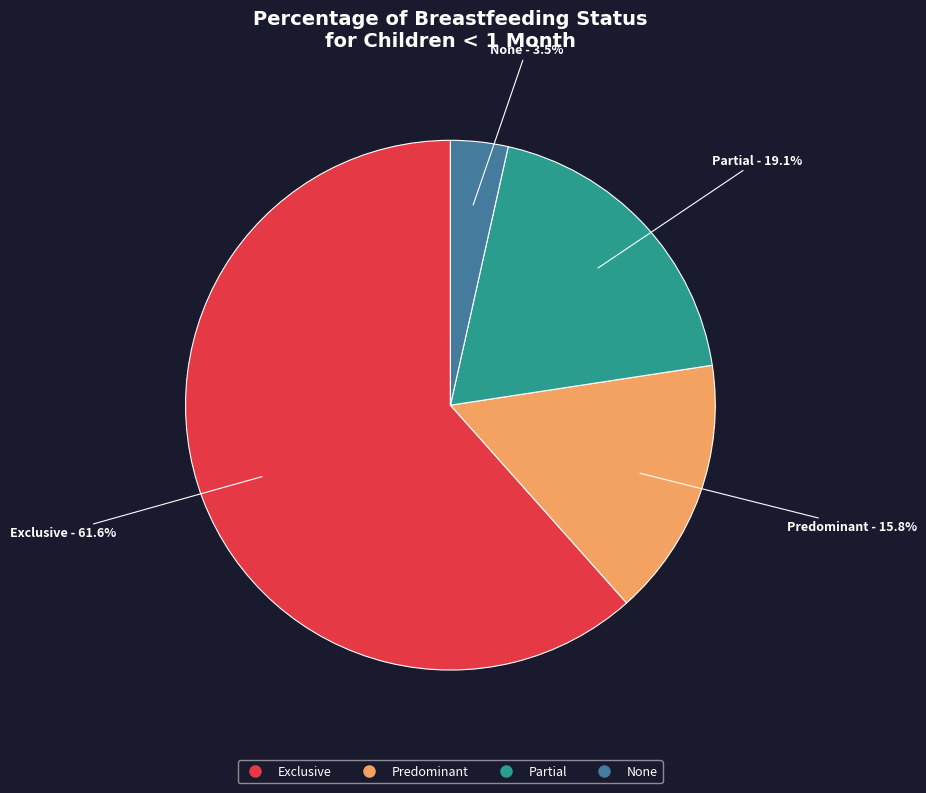

Which slice represents more than half of the pie?

Exclusive